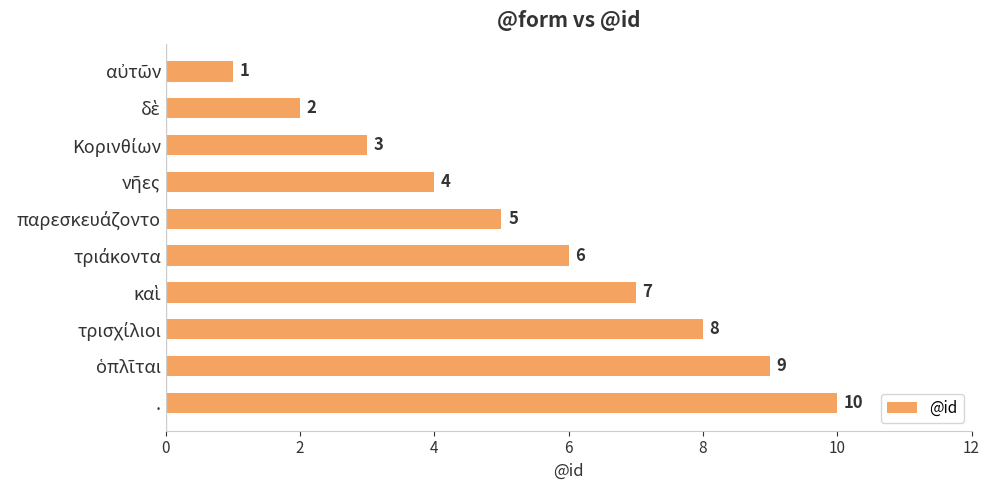

Count the values in the range 3 to 8.

6